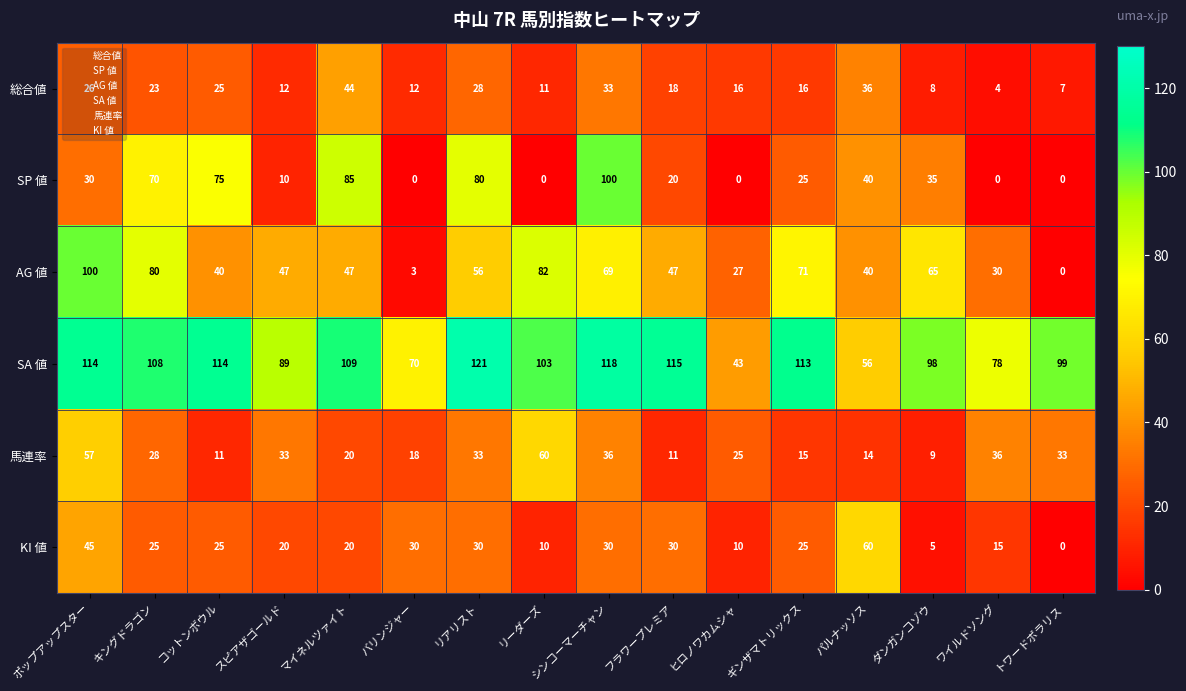

Rank the series at フラワープレミア from lowest to highest value.

馬連率, 総合値, SP 値, KI 値, AG 値, SA 値